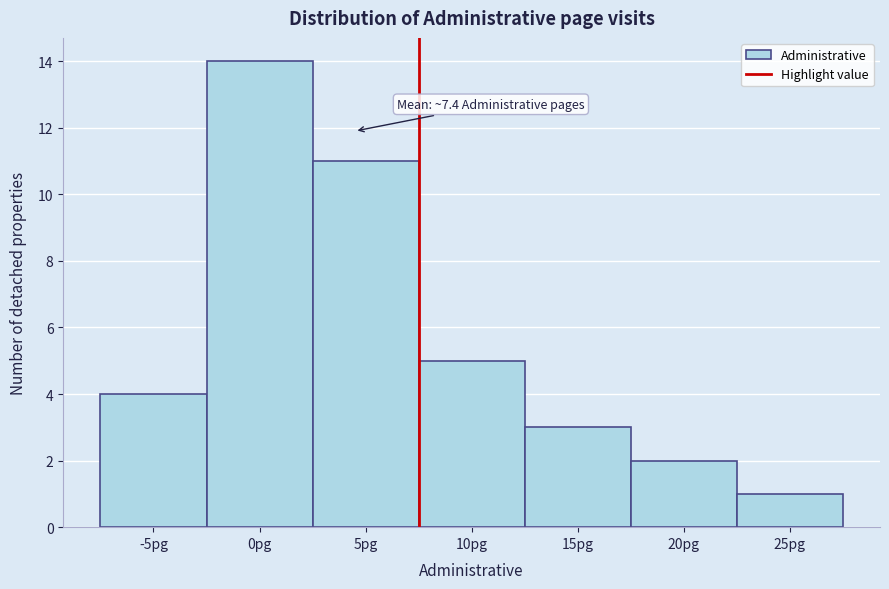

Reading right to left, extract all data points from this chart.

1	2	3	5	11	14	4